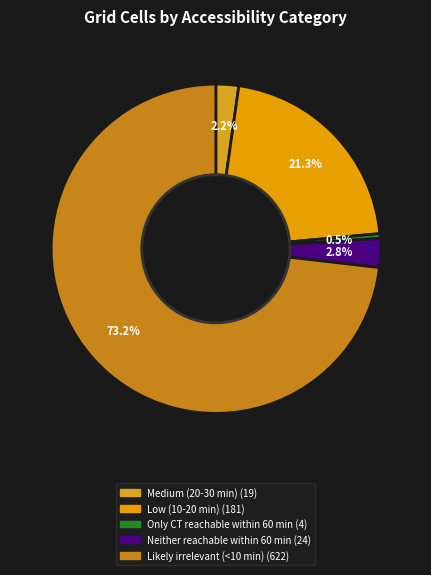

Rank the categories by value from lowest to highest.

Only CT reachable within 60 min, Medium (20-30 min), Neither reachable within 60 min, Low (10-20 min), Likely irrelevant (<10 min)